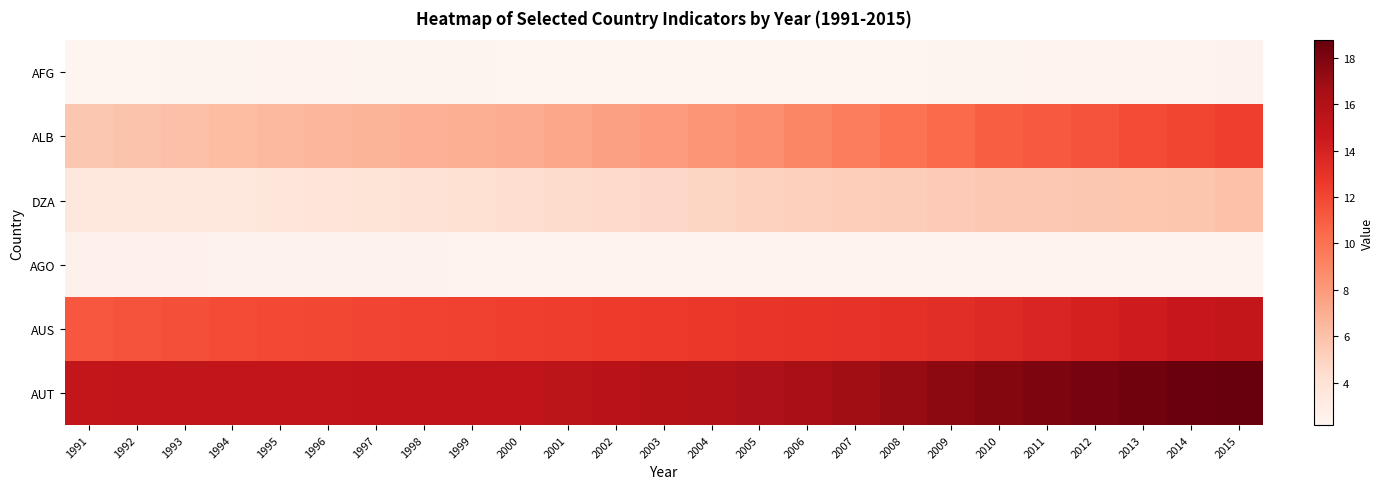

Between 1998 and 2007, which series saw the biggest shift?

ALB